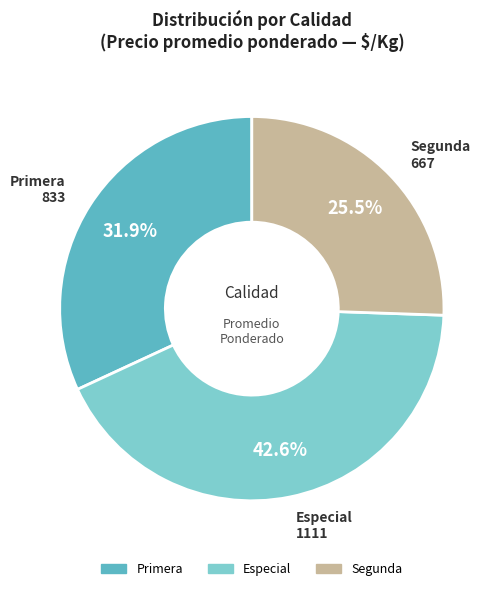

Is the sum of Segunda and Especial greater than half?

Yes